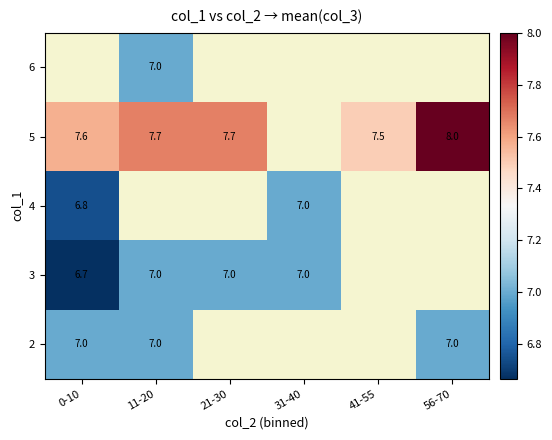

What is the smallest value displayed?

6.7